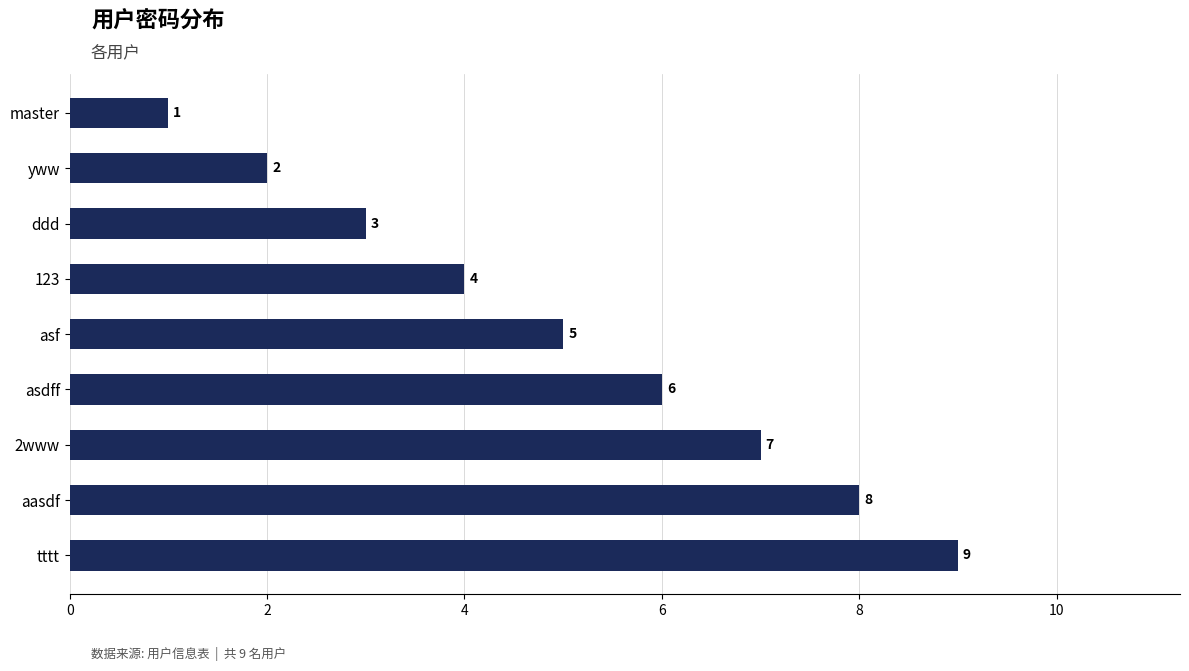

What is the sum of all values?

45